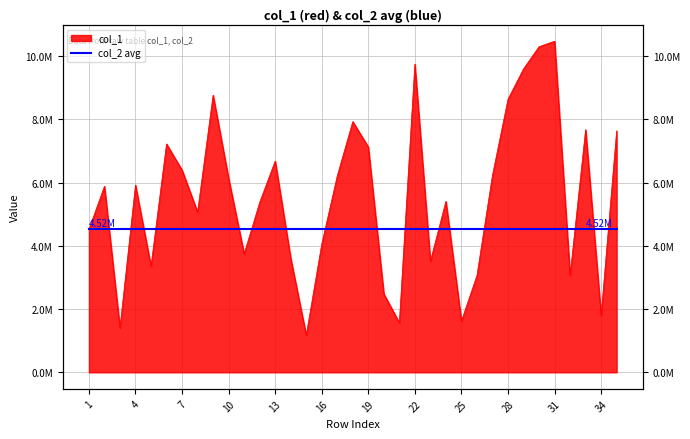

The value at 20 is 2482531. True or false?

True